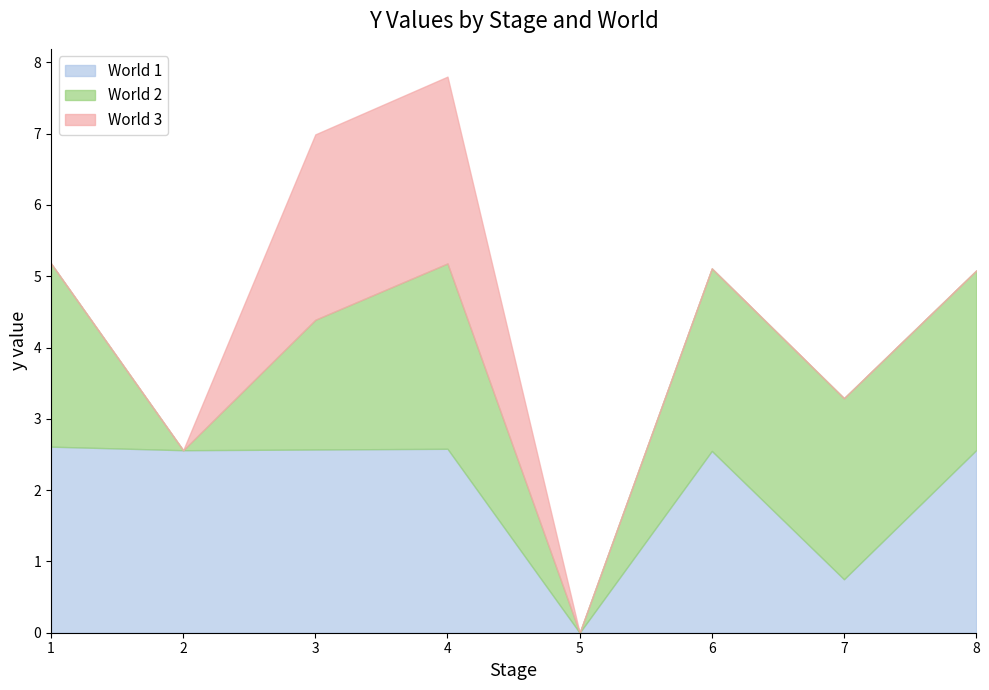

What is the average value of the World 3 series?

0.7